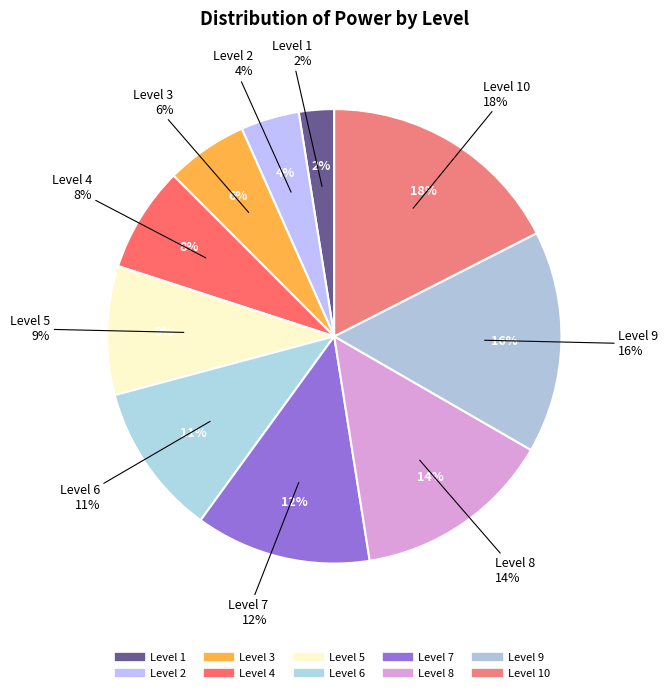

How many slices are in this pie chart?

10